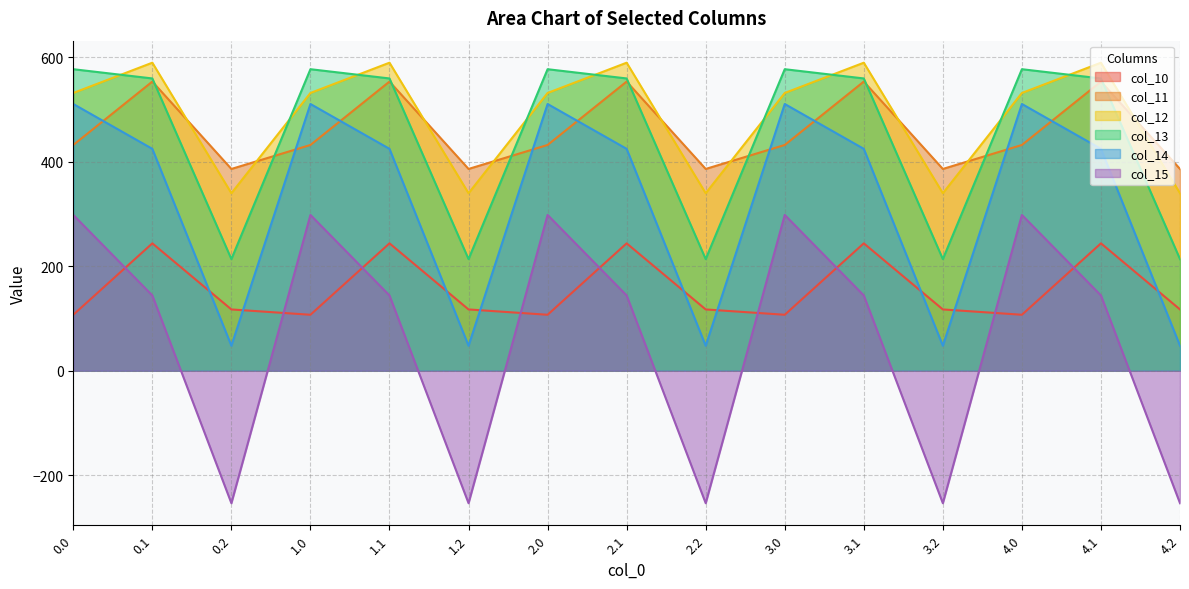

What are all the series names shown in the legend?

col_10, col_11, col_12, col_13, col_14, col_15